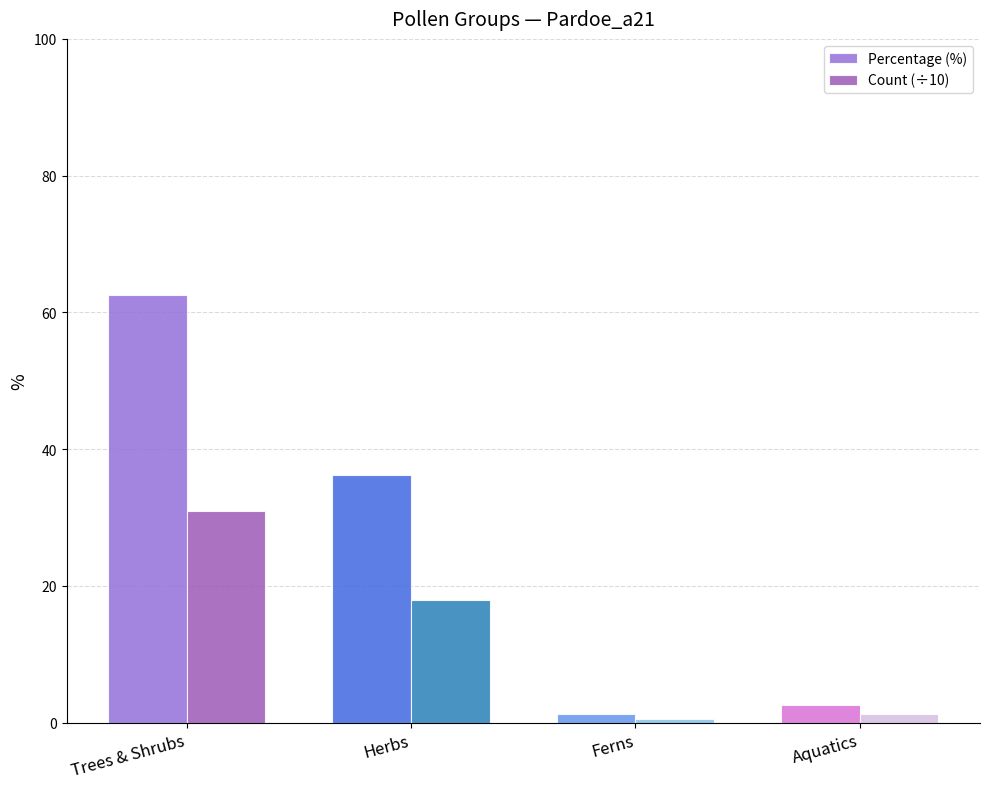

Reading right to left, what are all the values shown in this chart?

Percentage (%): Aquatics=2.6	Ferns=1.2	Herbs=36.2	Trees & Shrubs=62.6
Count (÷10): Aquatics=1.3	Ferns=0.6	Herbs=18.0	Trees & Shrubs=30.9